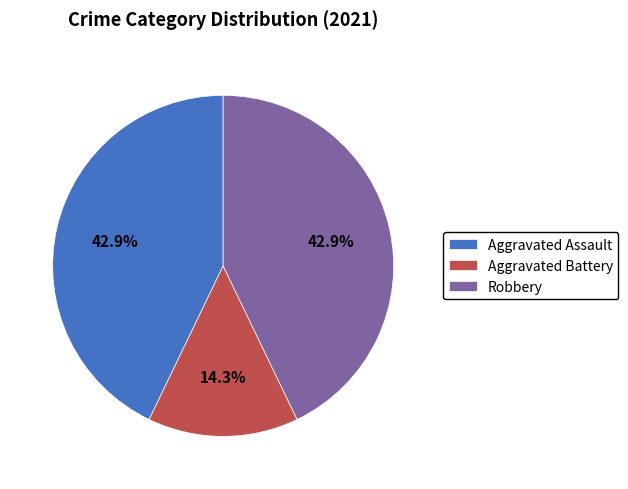

Between Aggravated Battery and Robbery, which is larger?

Robbery